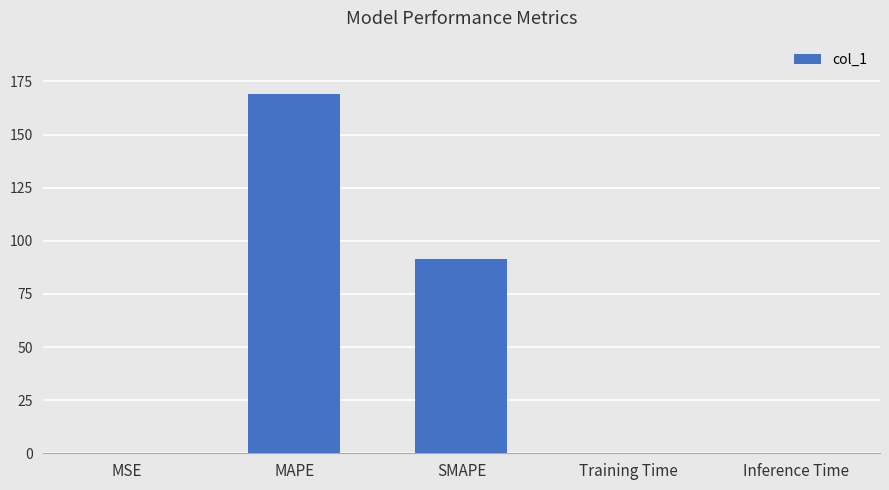

What is the sum of all values?

260.9